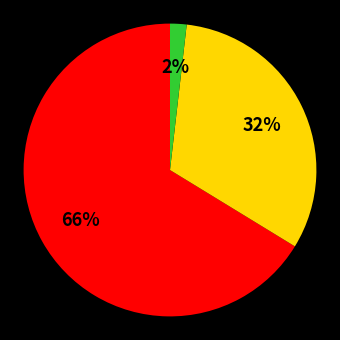

Count the number of slices in the pie.

3